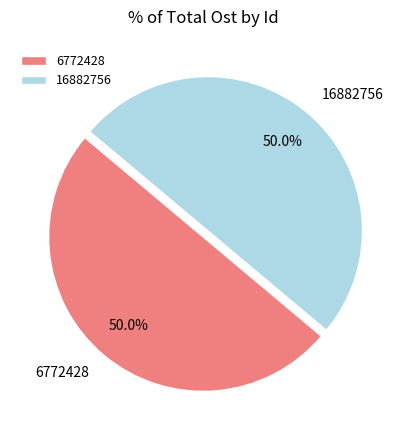

Do 16882756 and 6772428 together represent more than half of the pie?

Yes